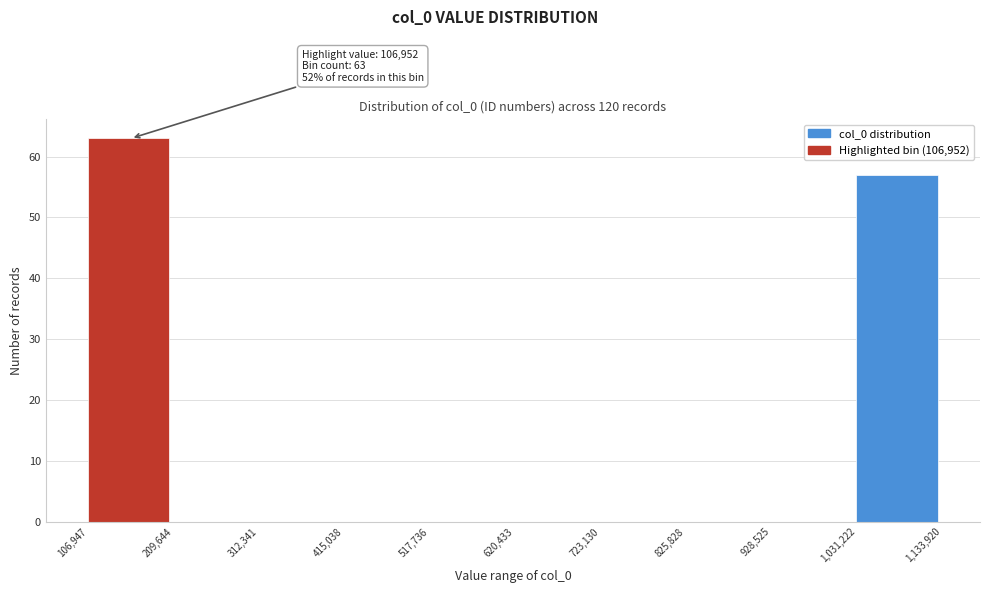

Which range on the x-axis has the tallest bar?

106,947 to 209,644